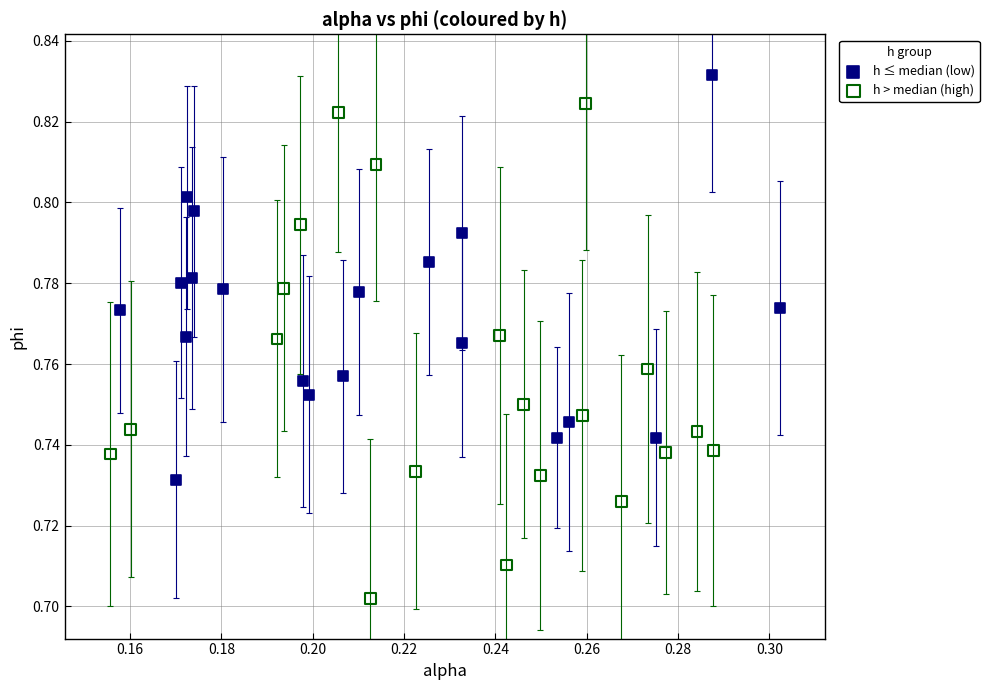

Which series has the widest spread of Y values?

h > median (high)